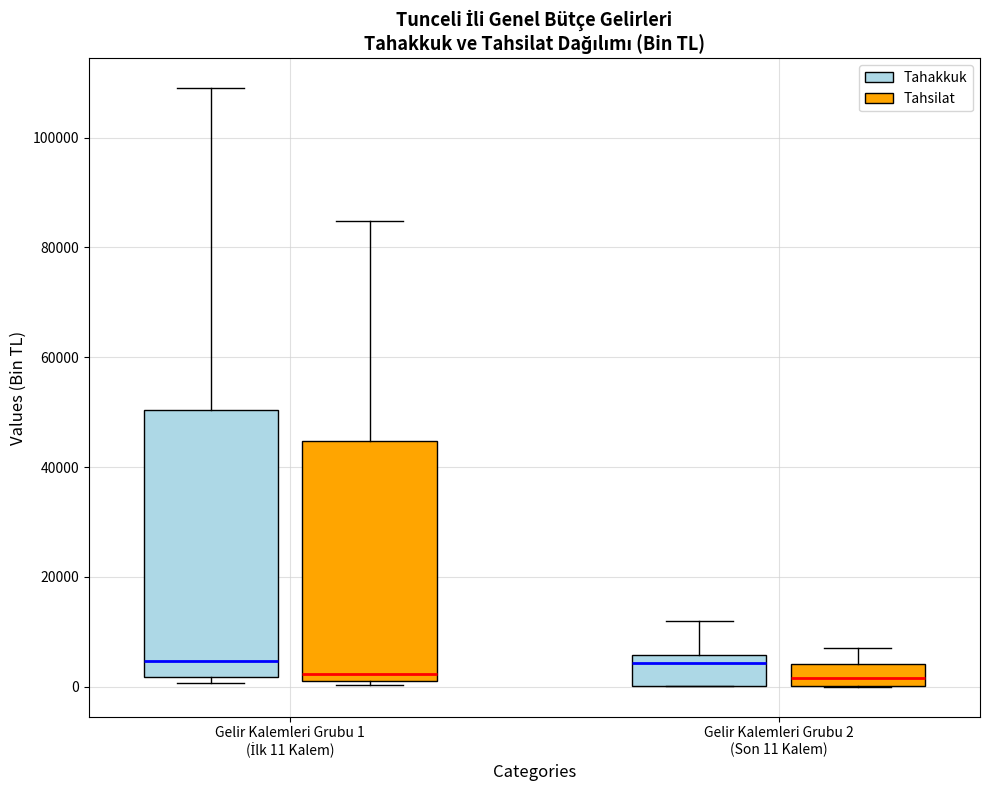

Reading left to right, transcribe this box plot: for each box, give where its median line is, the range the box spans, and where its two whiskers end, as read against the y-axis. The values are not printed on the chart, so give them approximately, as read against the axis.

Gelir Kalemleri Grubu 1 (İlk 11 Kalem) (Tahakkuk): median 4000, box 2000 to 50000, whiskers 0 to 108000
Gelir Kalemleri Grubu 1 (İlk 11 Kalem) (Tahsilat): median 2000 (just above the box's lower edge), box 2000 to 44000, whiskers 0 to 84000
Gelir Kalemleri Grubu 2 (Son 11 Kalem) (Tahakkuk): median 4000, box 0 to 6000, whiskers 0 to 12000
Gelir Kalemleri Grubu 2 (Son 11 Kalem) (Tahsilat): median 2000, box 0 to 4000, whiskers 0 to 8000